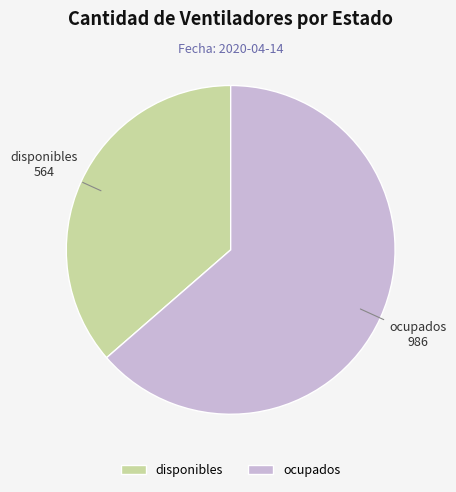

Rank the categories by value from highest to lowest.

ocupados, disponibles